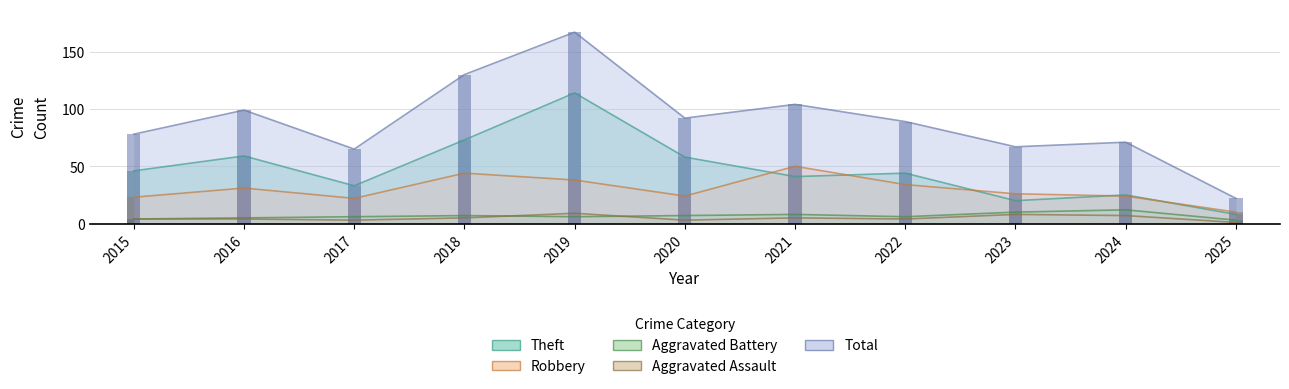

List the series in order of their peak value, lowest first.

Aggravated Assault, Aggravated Battery, Robbery, Theft, Total